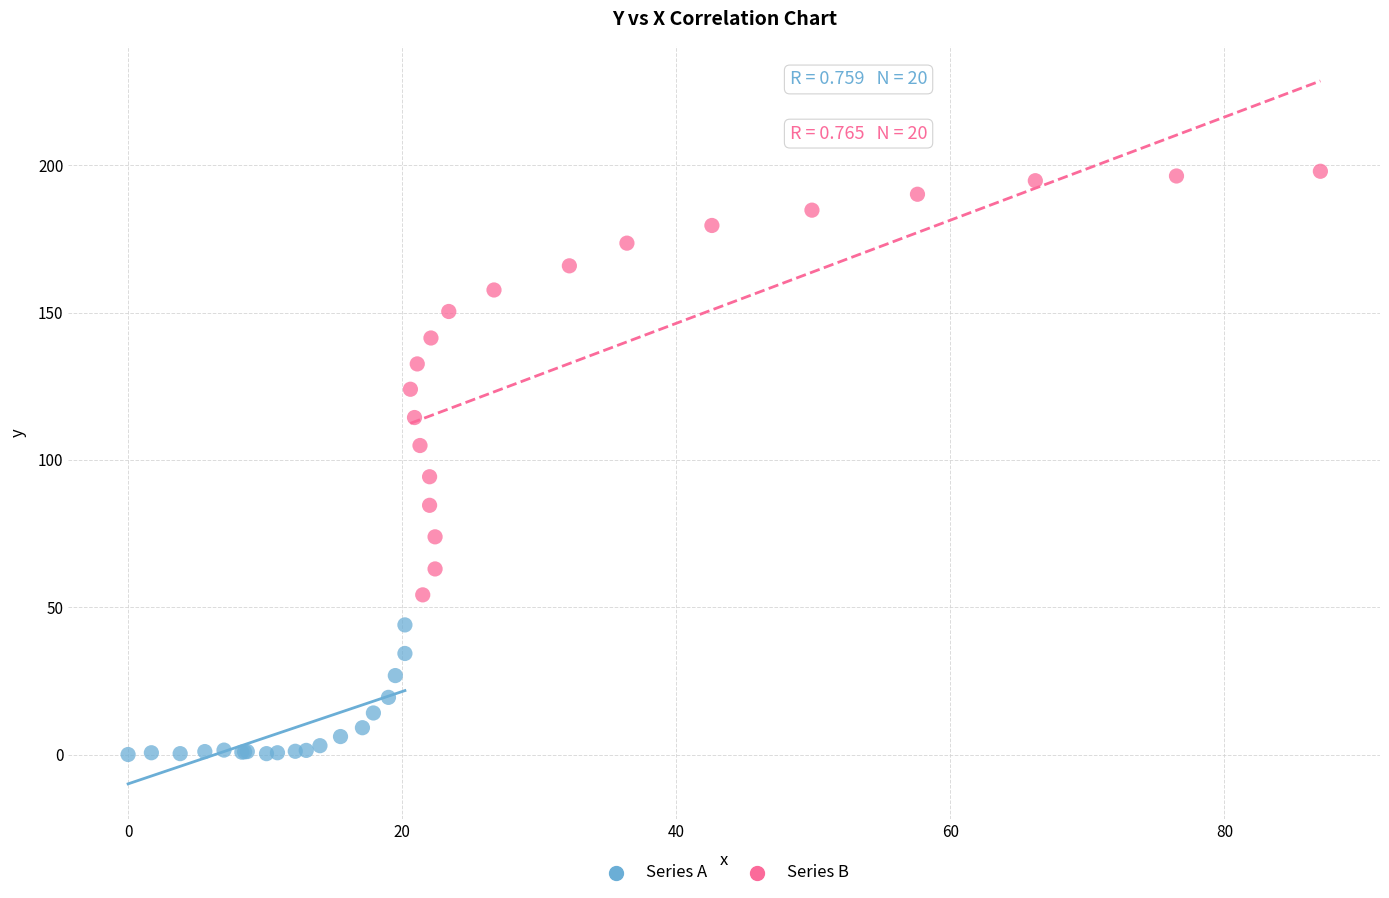

Which series contains the highest Y value?

Series B